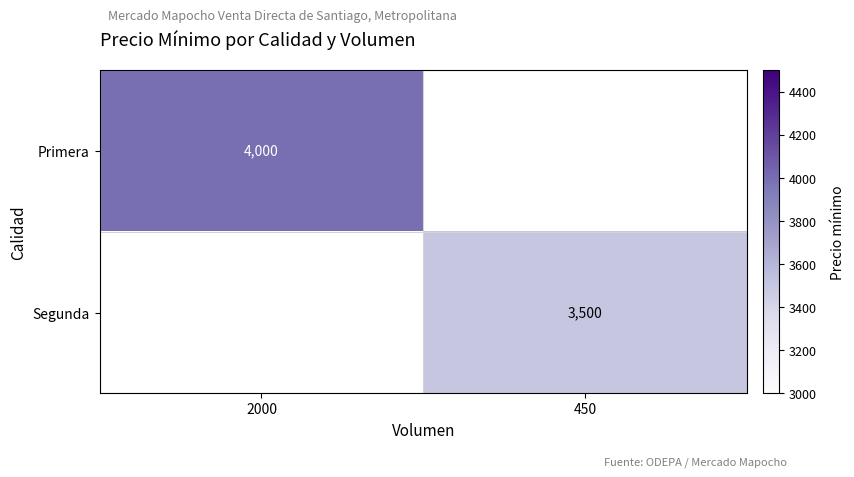

Which has a higher value, 2000 or 450?

2000